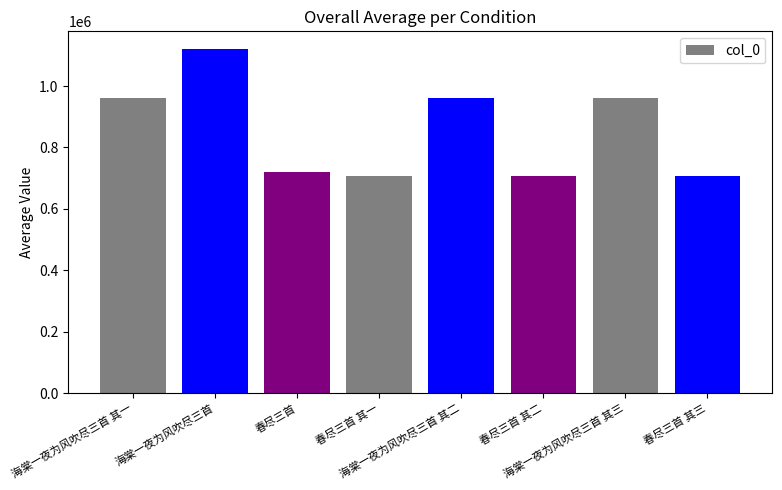

What is the difference between the maximum and minimum values?

416218